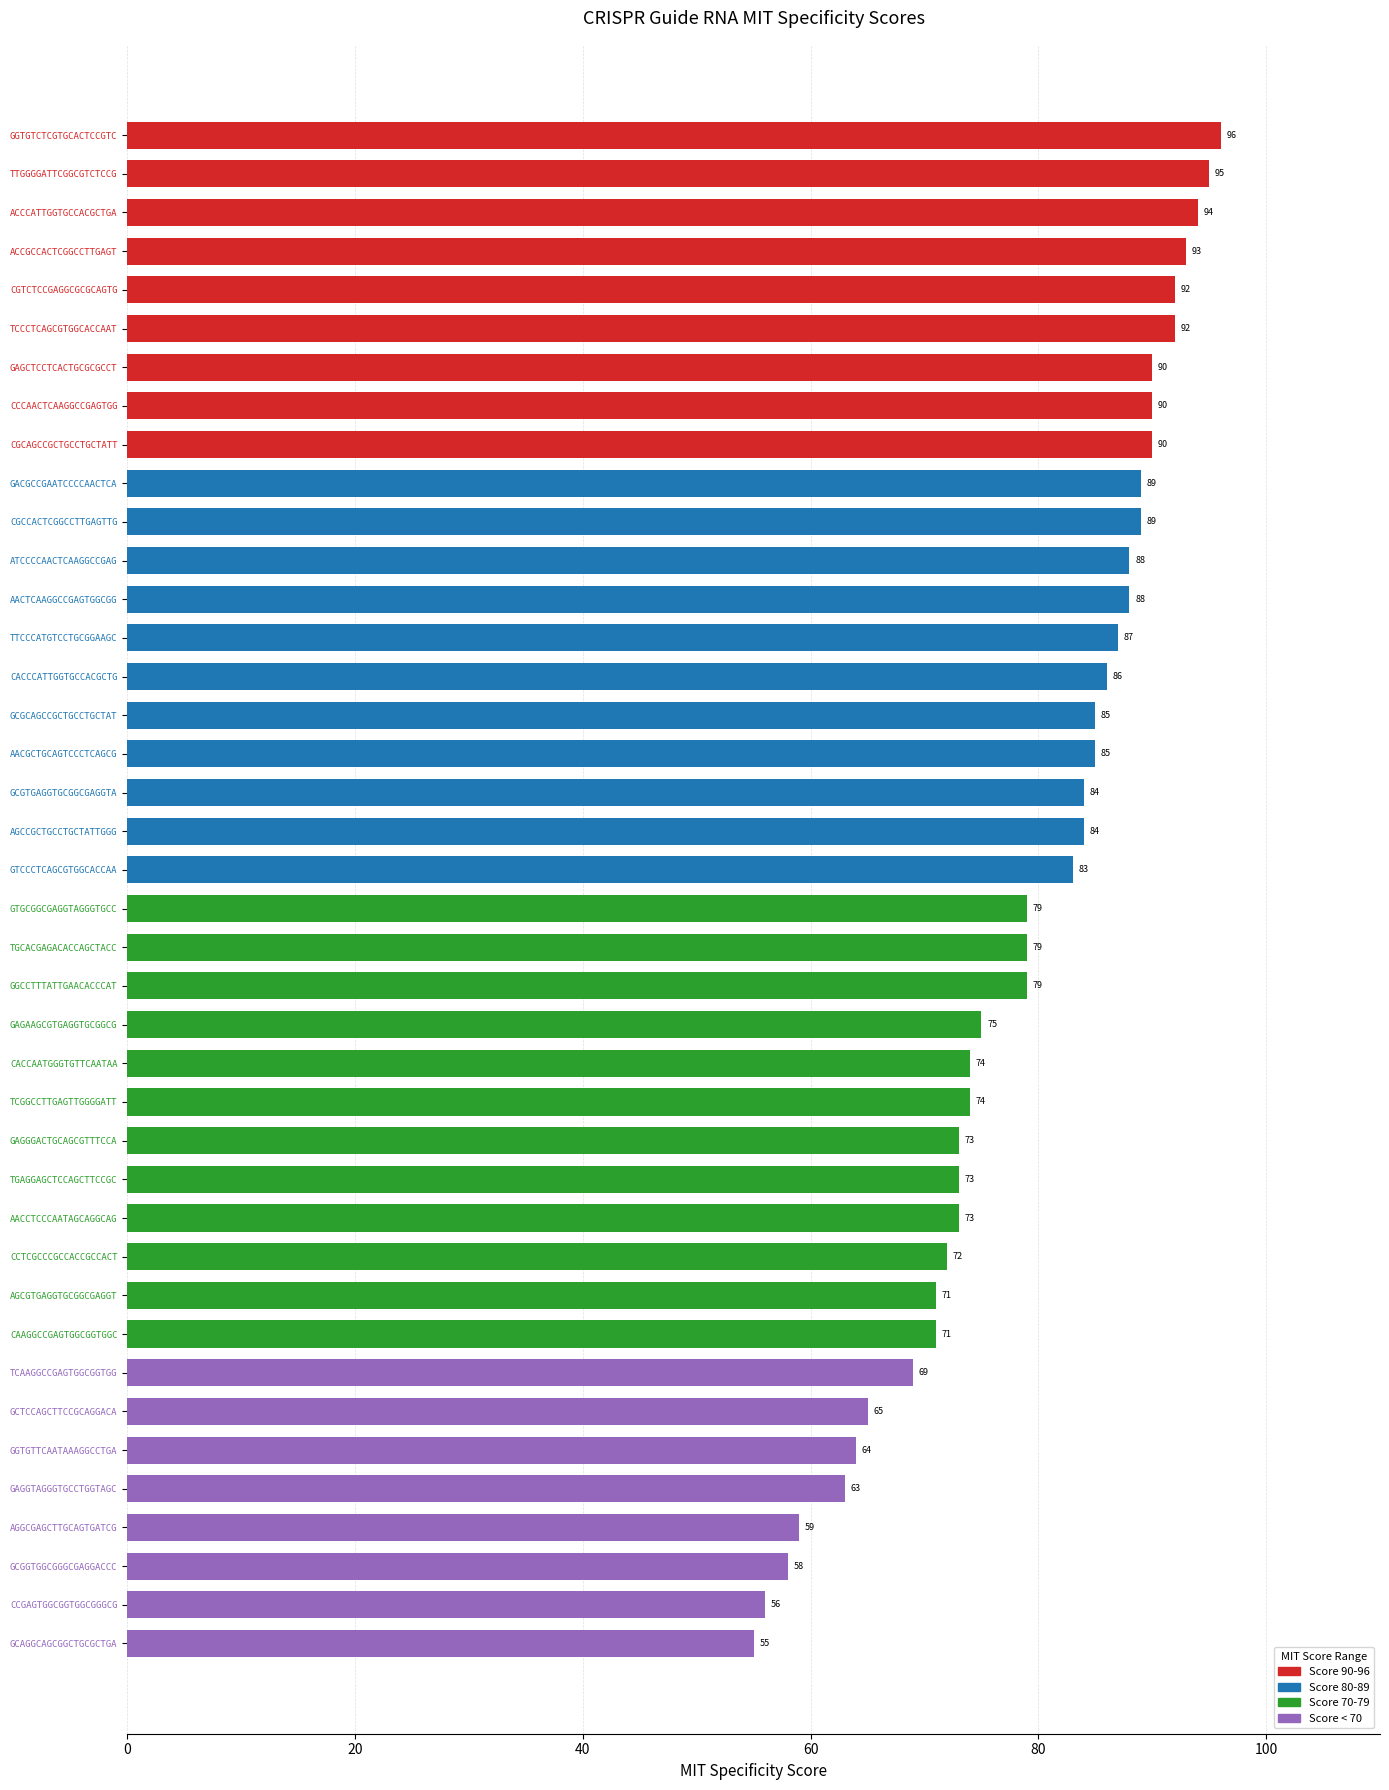

What is the difference between the maximum and minimum values?

41